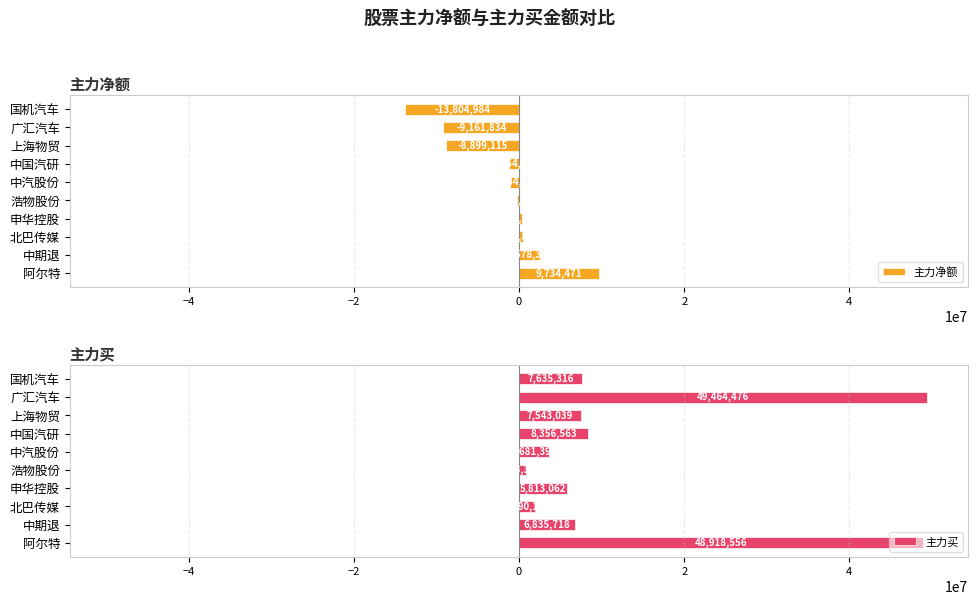

Which series has the largest total across all categories?

主力买